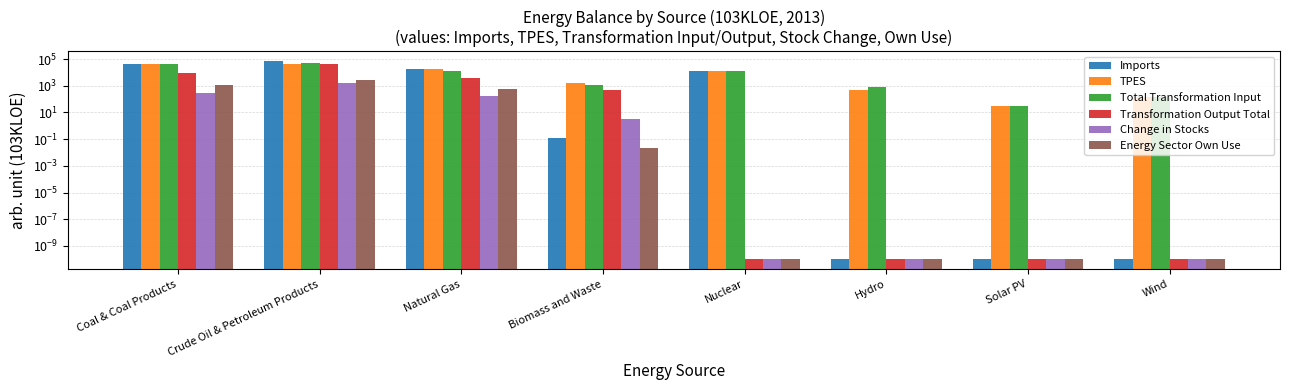

The value of Imports at Hydro is 0.0. True or false?

False